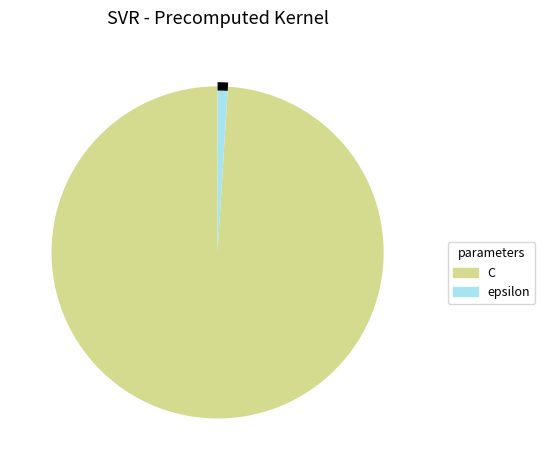

Count the number of slices in the pie.

2